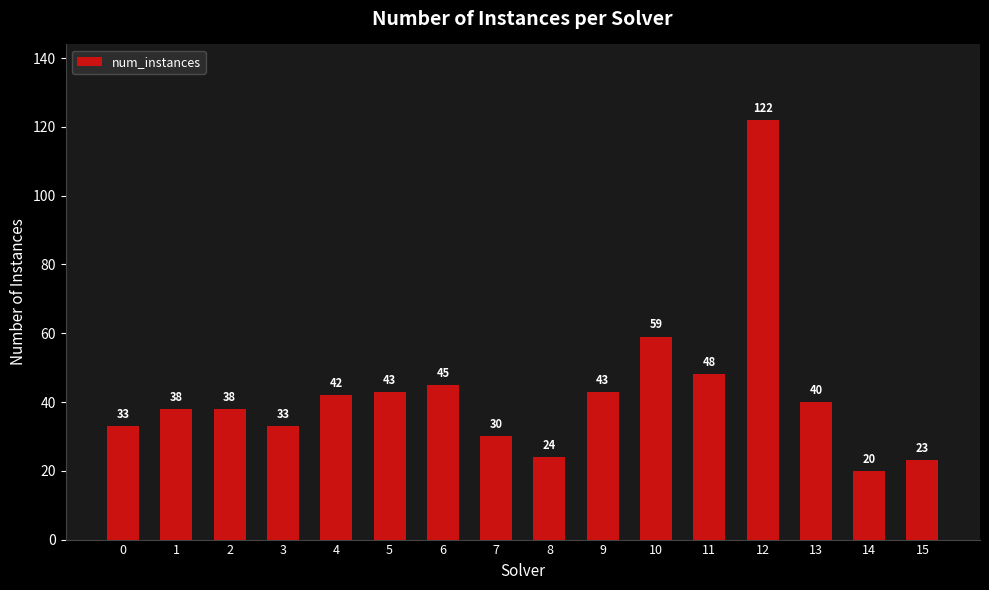

What is the change in value from 2 to 7?

-8